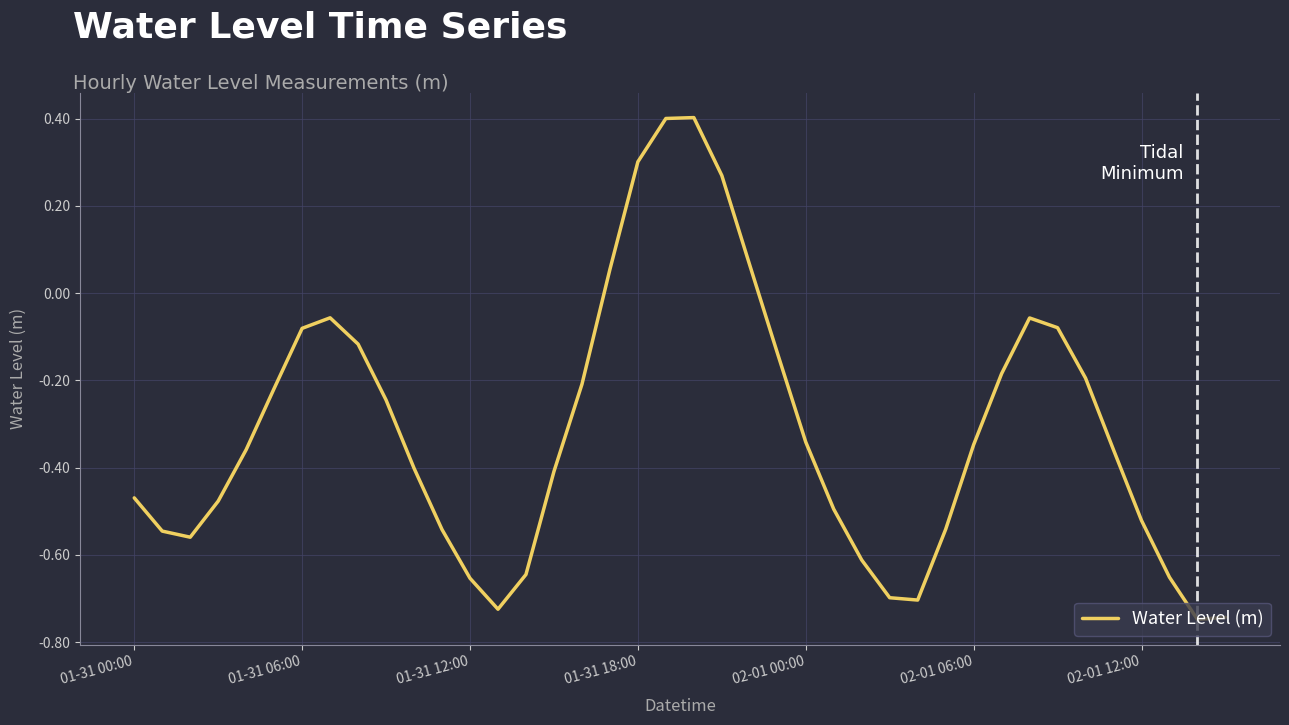

What is the greatest value displayed?

0.4